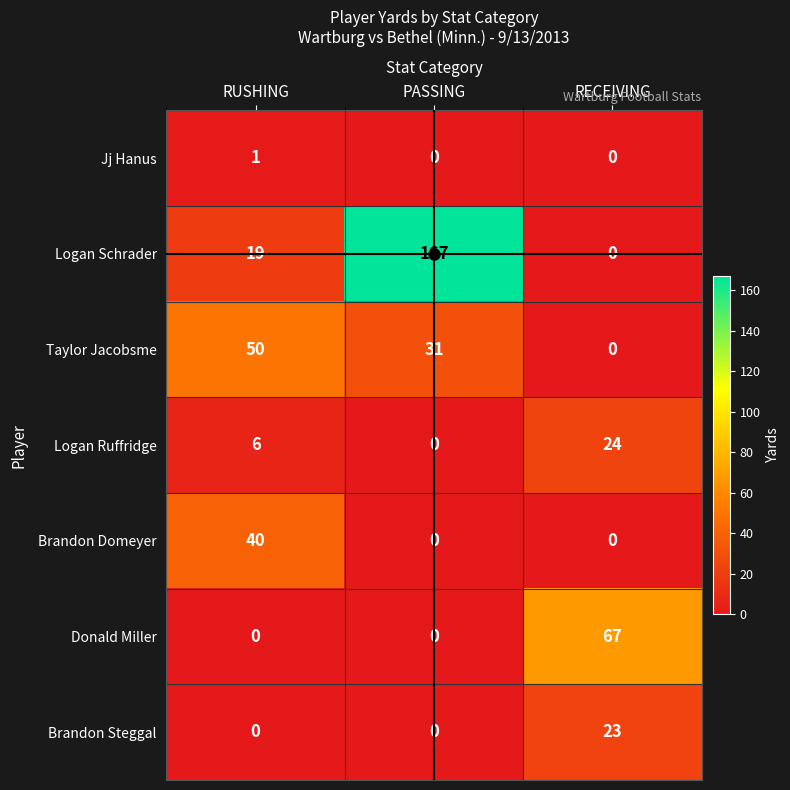

Count the number of categories in the chart.

3